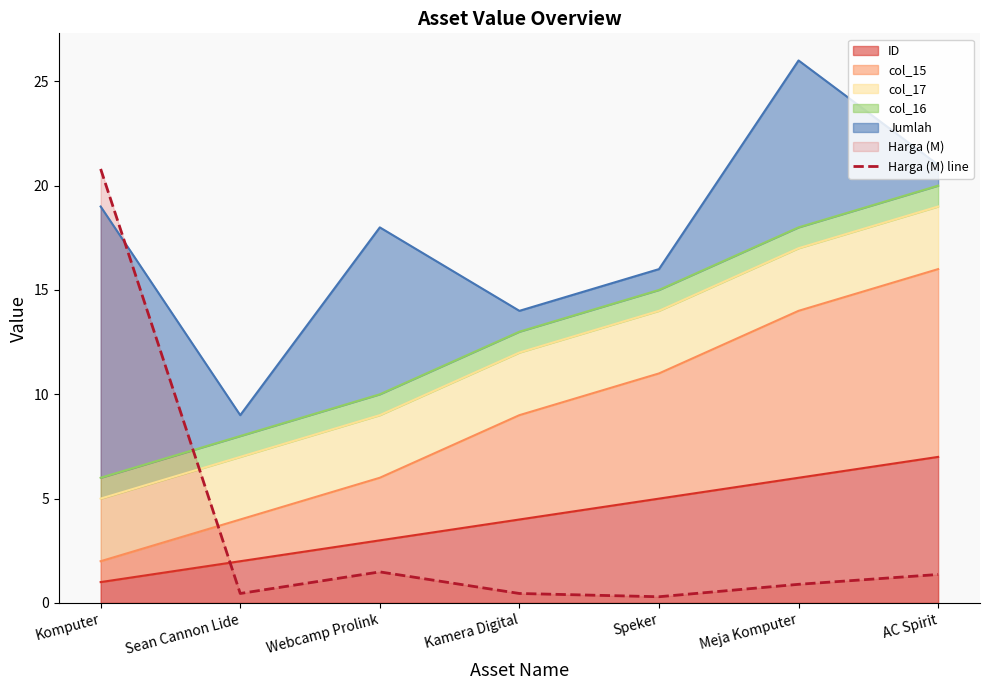

List the labels in order of value, largest first.

Komputer, Webcamp Prolink, AC Spirit, Meja Komputer, Sean Cannon Lide, Kamera Digital, Speker